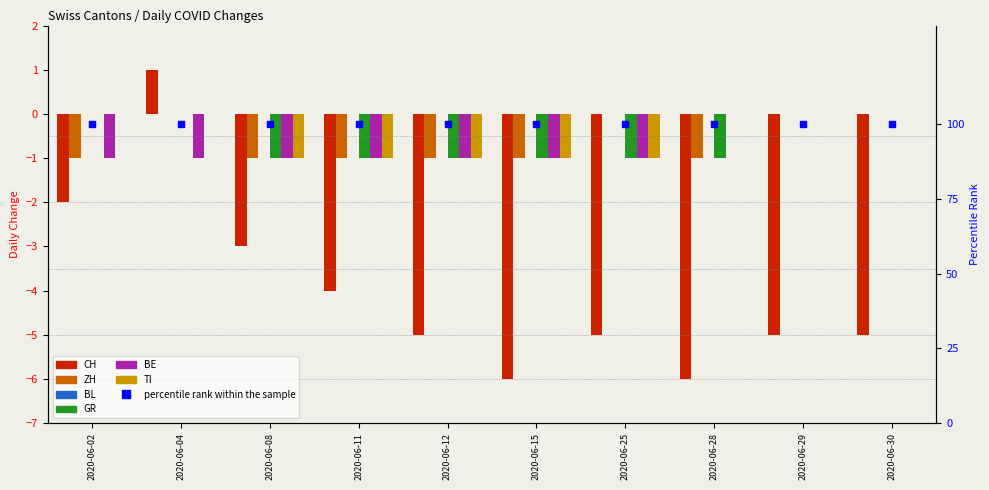

What is the total value across all series at 2020-06-25?

-8